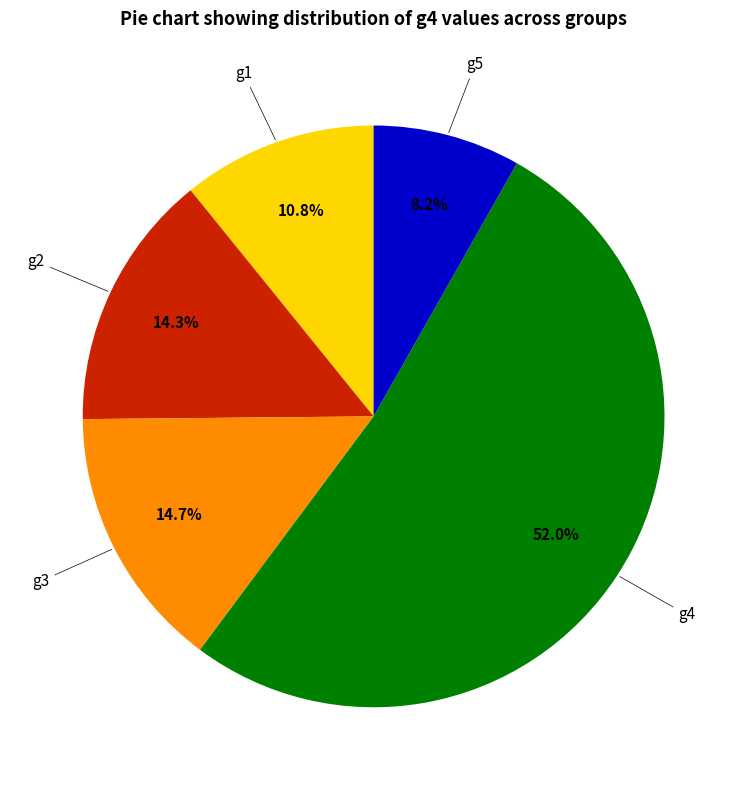

Does any single category account for the majority?

Yes